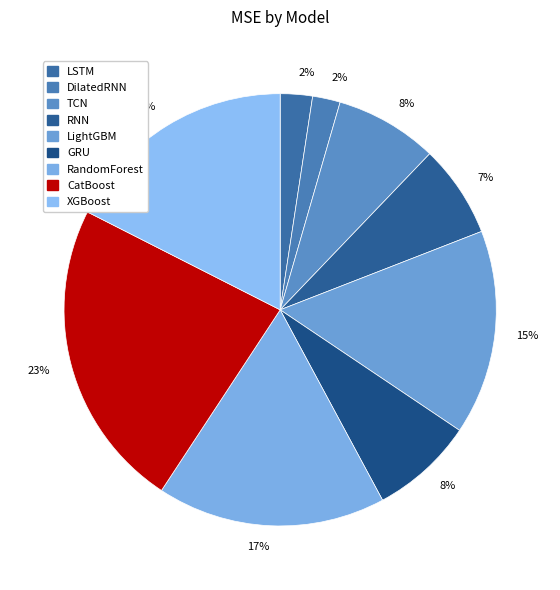

How many segments does this pie chart have?

9